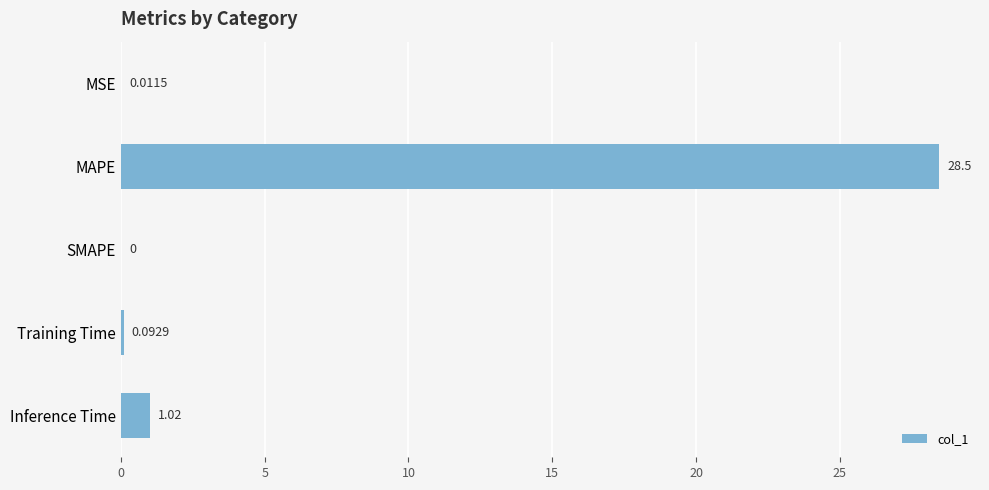

What is the sum of all values?

29.6